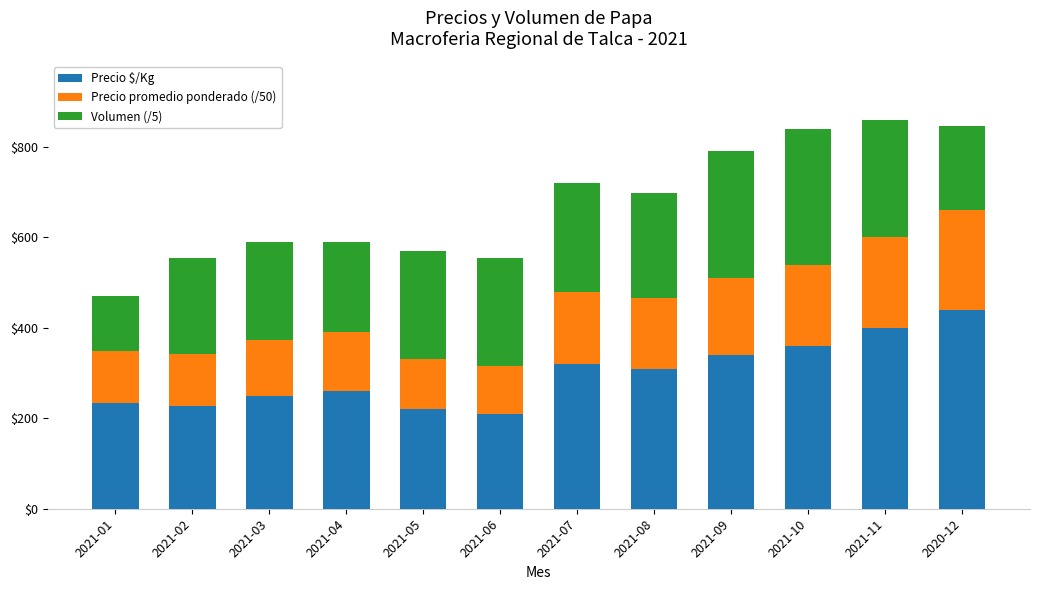

What is the maximum value for Precio $/Kg?

440.0